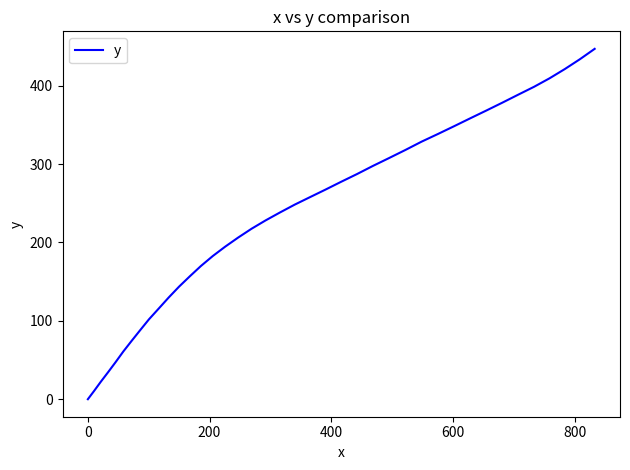

True or false: there are more than 1 points higher than both neighbors.

False